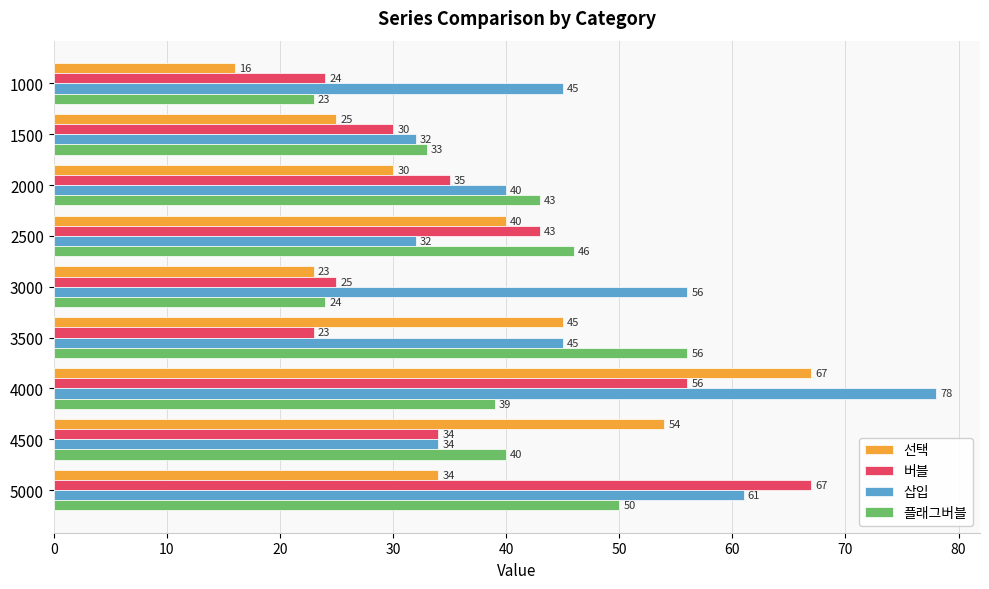

Which series has the widest spread of values?

선택